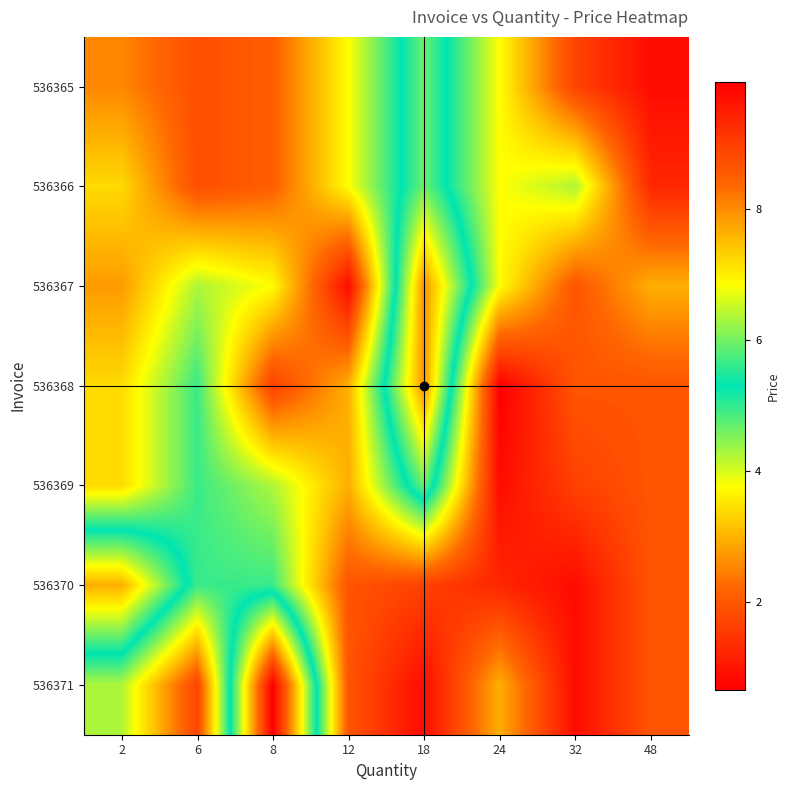

Reading right to left, list all the values displayed in this chart.

536365: 48=0.8	32=1.7	24=3.8	18=6.0	12=3.8	8=2.1	6=1.9	2=2.5
536366: 48=1.2	32=4.2	24=3.8	18=6.0	12=3.8	8=2.1	6=1.9	2=3.4
536367: 48=3.0	32=1.9	24=3.8	18=8.0	12=0.8	8=3.8	6=4.2	2=2.8
536368: 48=1.9	32=1.9	24=0.7	18=8.0	12=3.0	8=1.6	6=5.0	2=3.4
536369: 48=1.9	32=1.6	24=0.8	18=6.0	12=3.0	8=4.2	6=5.0	2=3.4
536370: 48=1.9	32=0.8	24=1.2	18=1.6	12=1.9	8=5.0	6=5.0	2=7.7
536371: 48=1.9	32=0.8	24=3.0	18=0.8	12=1.9	8=9.9	6=1.7	2=4.2